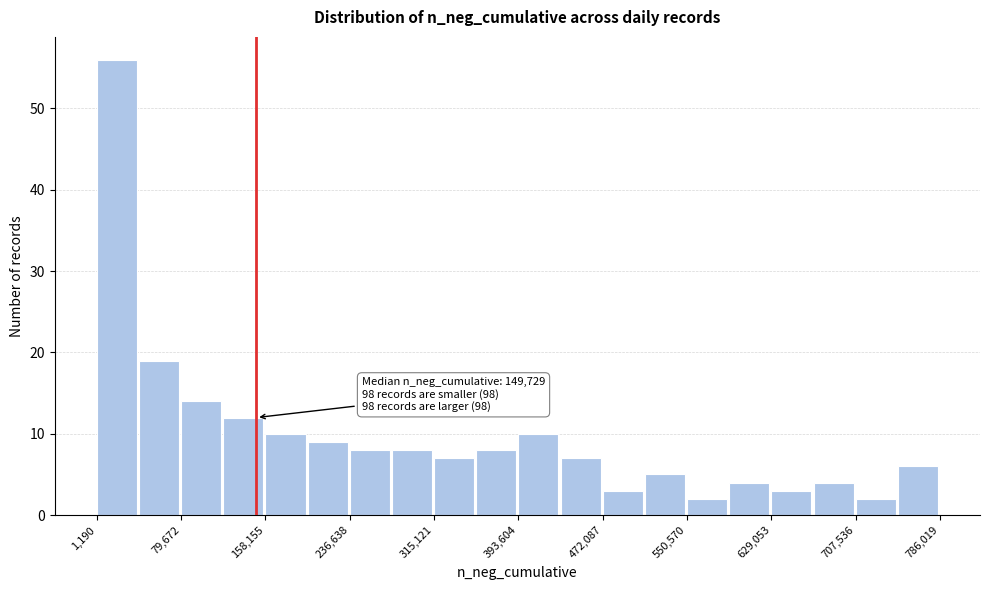

Read against the x-axis, roughly where is the centre of the tallest bar?

20000